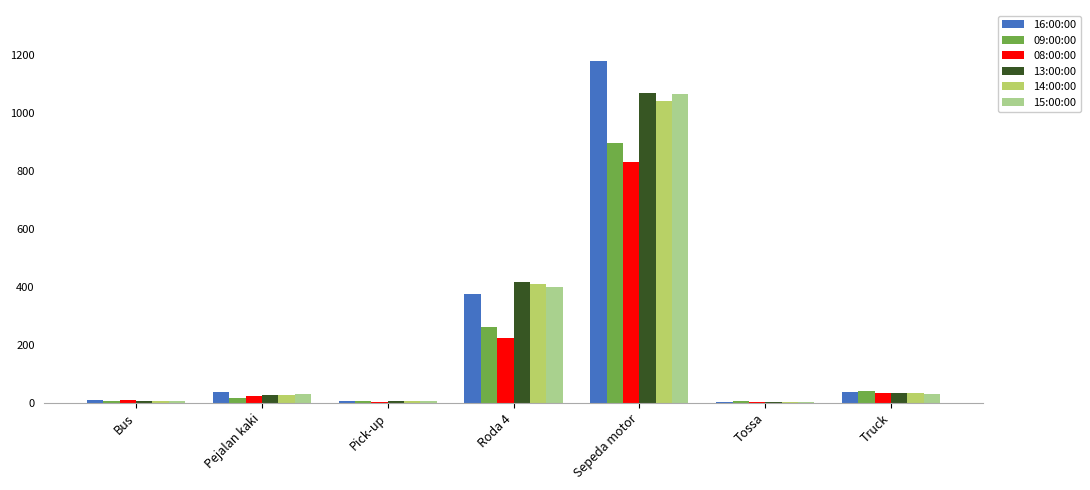

At which category is the sum across all series the highest?

Sepeda motor